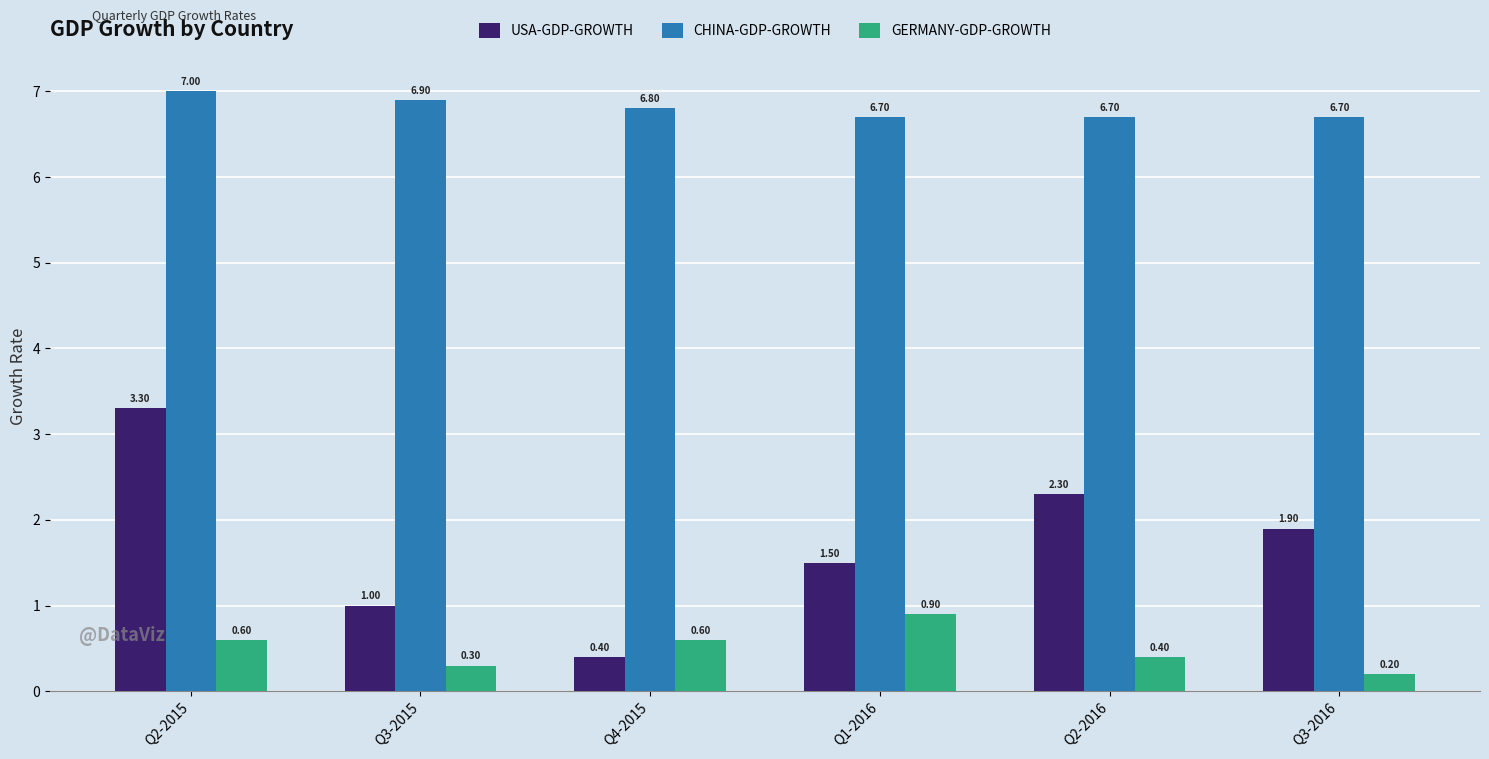

List the series in order of their peak value, lowest first.

GERMANY-GDP-GROWTH, USA-GDP-GROWTH, CHINA-GDP-GROWTH